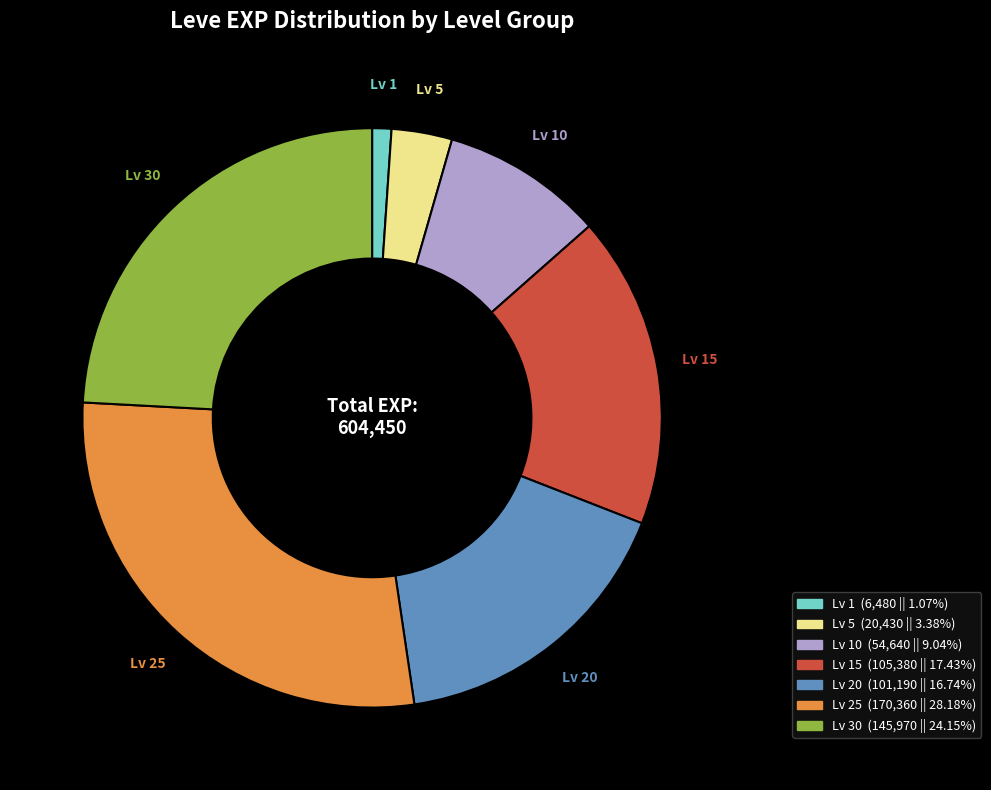

Is there a majority slice in this chart?

No